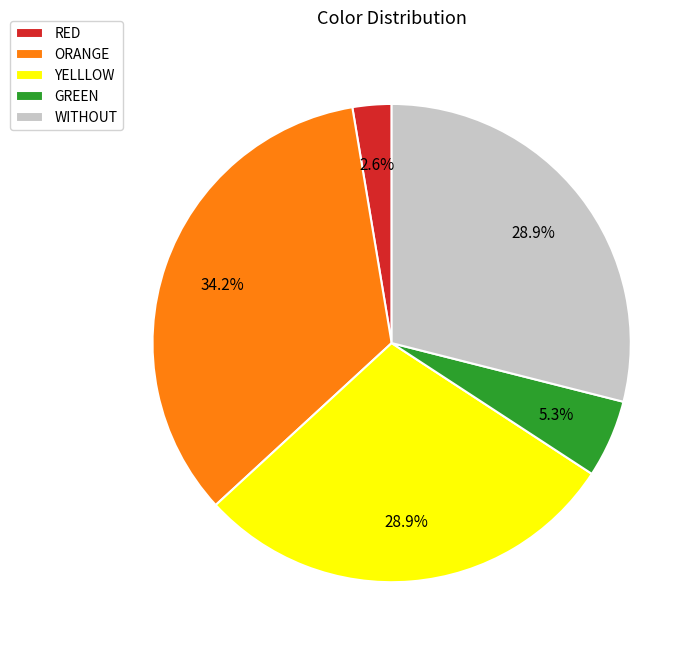

How much of the chart is everything except RED?

97.4%